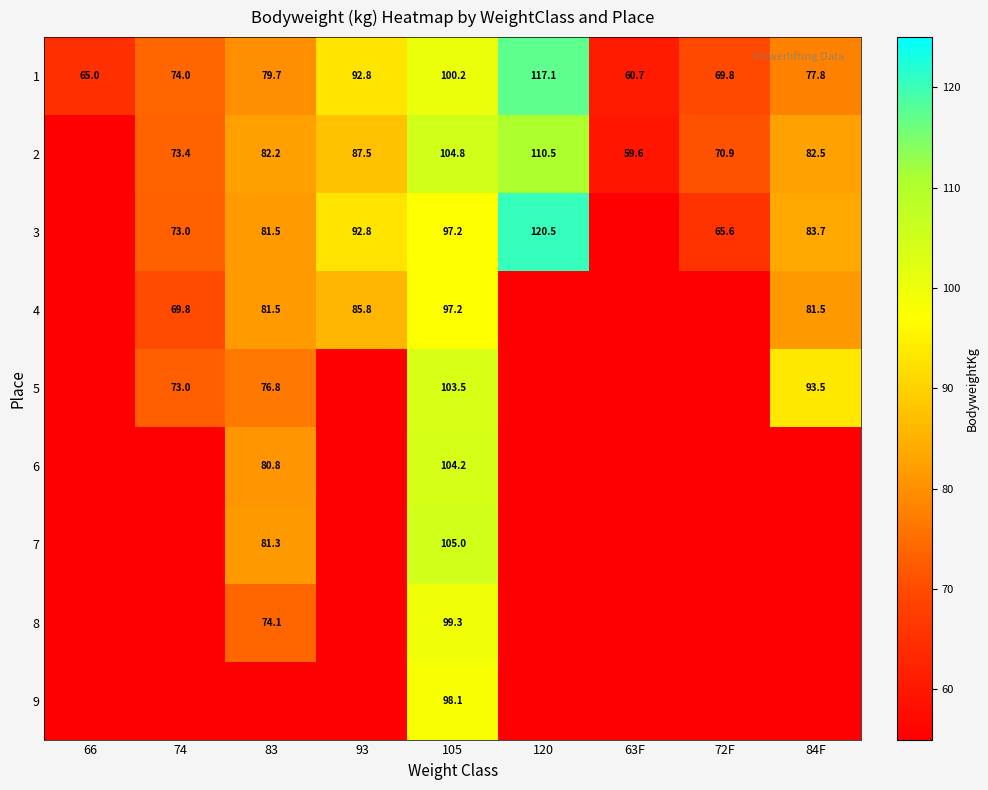

What is the approximate value of 1 at 66?

65.0